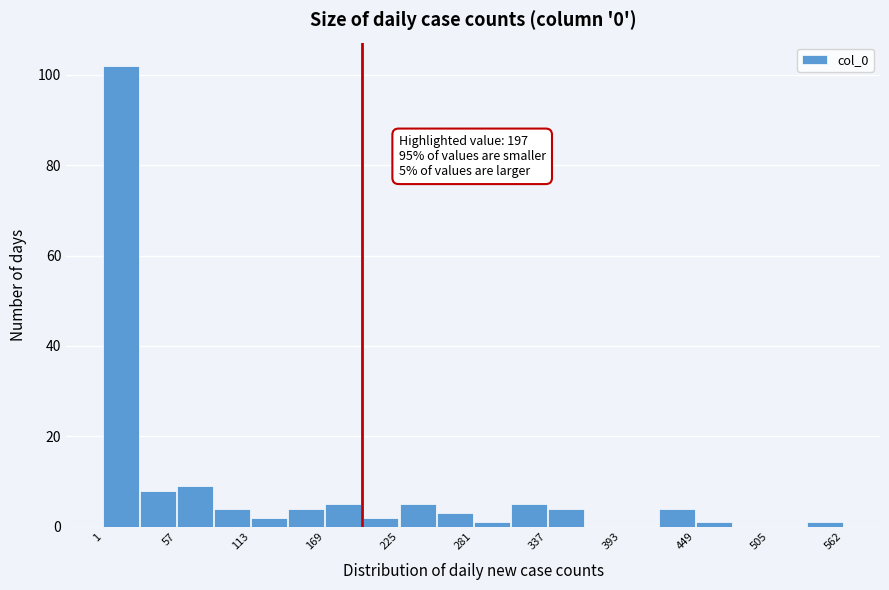

Around what value on the x-axis is the tallest bar? Give the approximate position of its centre, as read against the axis.

20